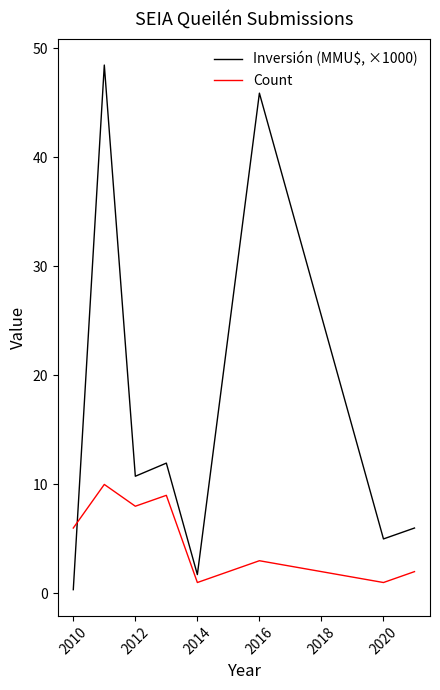

Which series ends up on top after the final intersection of Inversión (MMU$, ×1000) and Count?

Inversión (MMU$, ×1000)